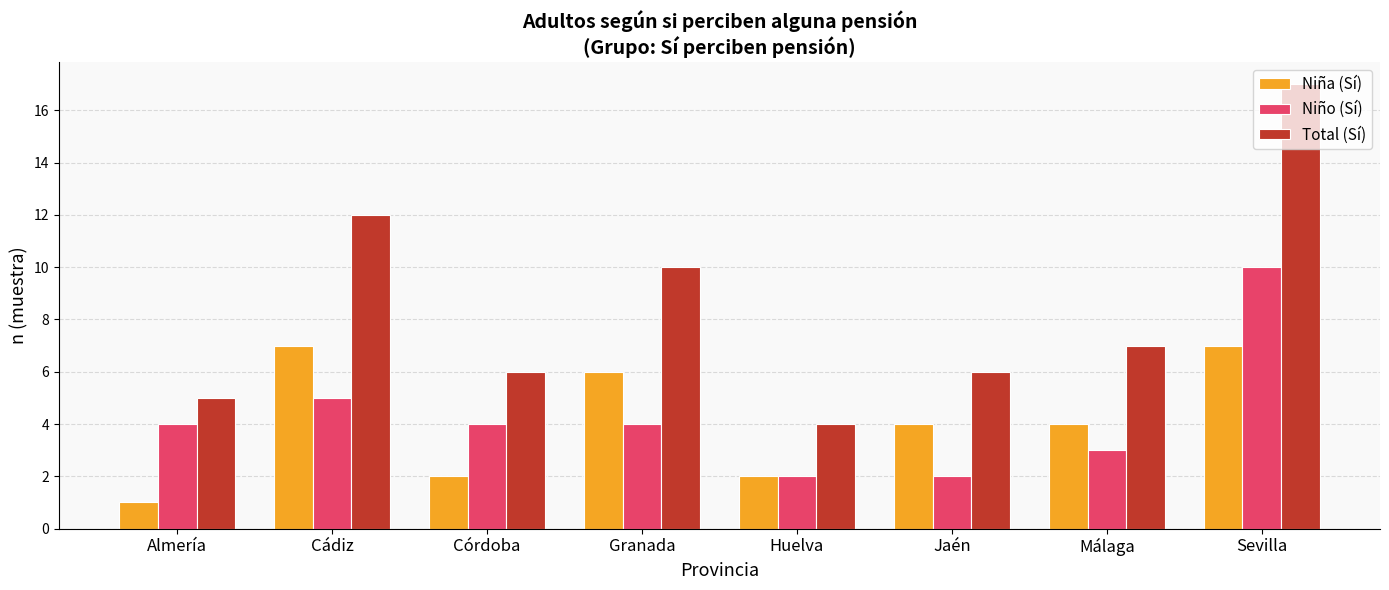

What are all the series names shown in the legend?

Niña (Sí), Niño (Sí), Total (Sí)